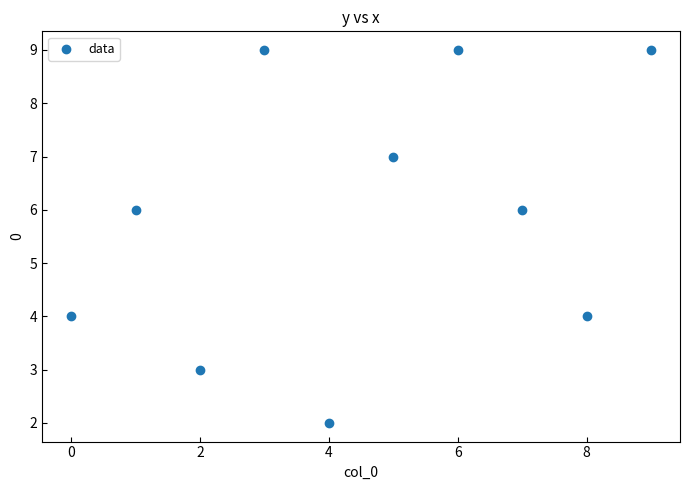

What is the range of Y values (max minus min)?

7